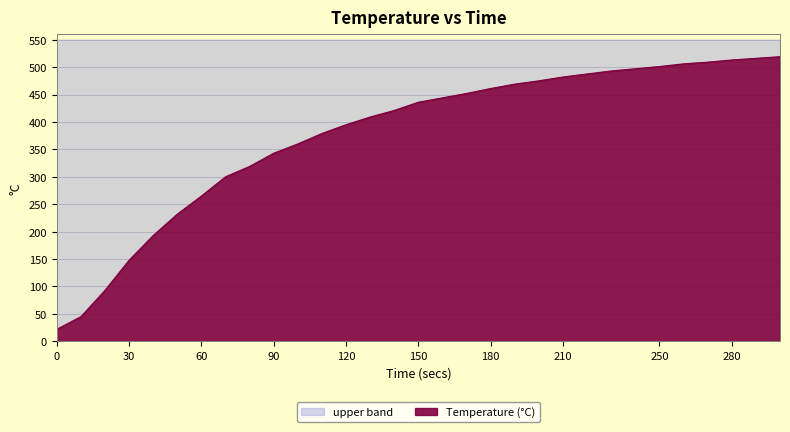

True or false: the data shows 444 at 160.

True